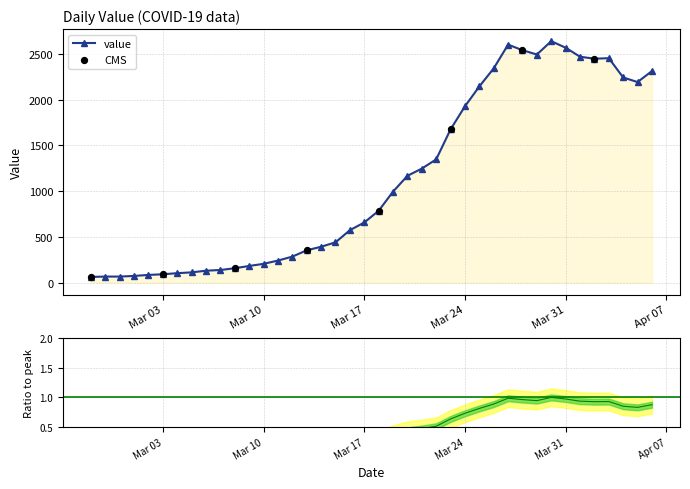

Which has a higher value, 2020-03-13 or 2020-02-27?

2020-03-13